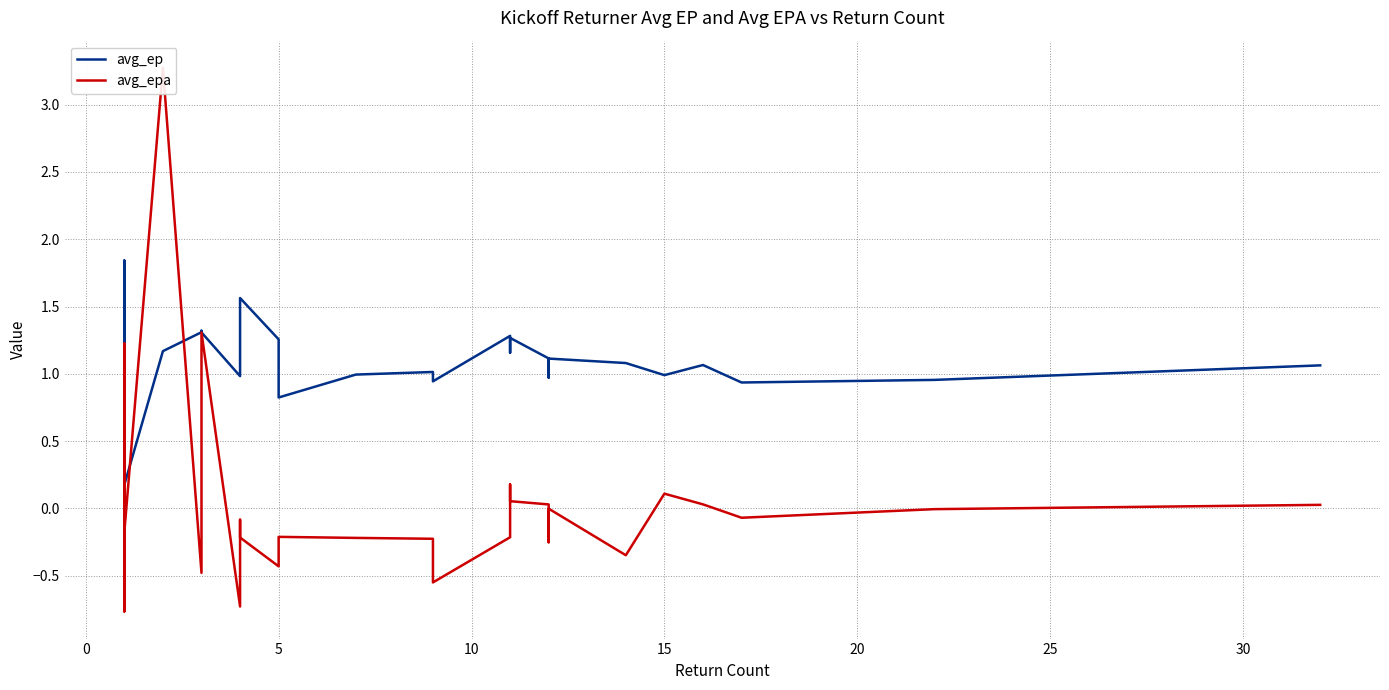

Which series has the largest total across all categories?

avg_ep